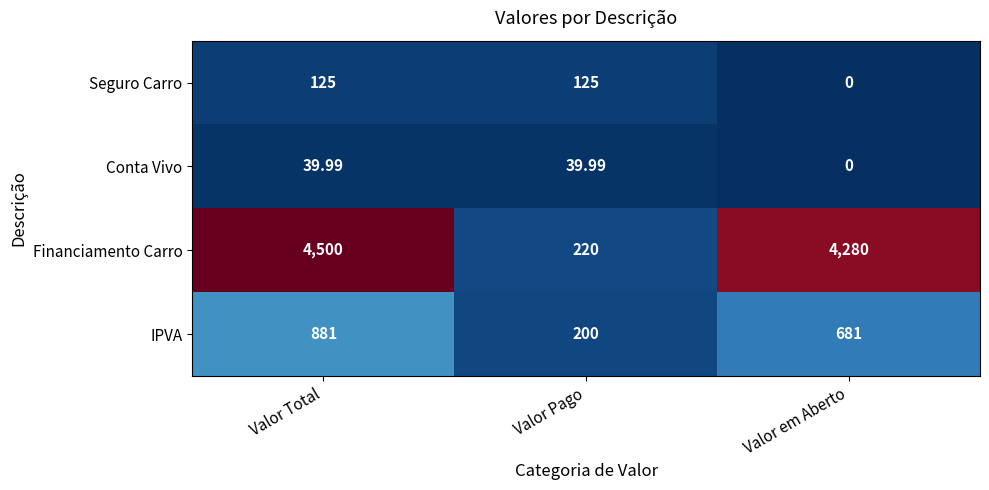

Which series changed the most between Valor Pago and Valor em Aberto?

Financiamento Carro